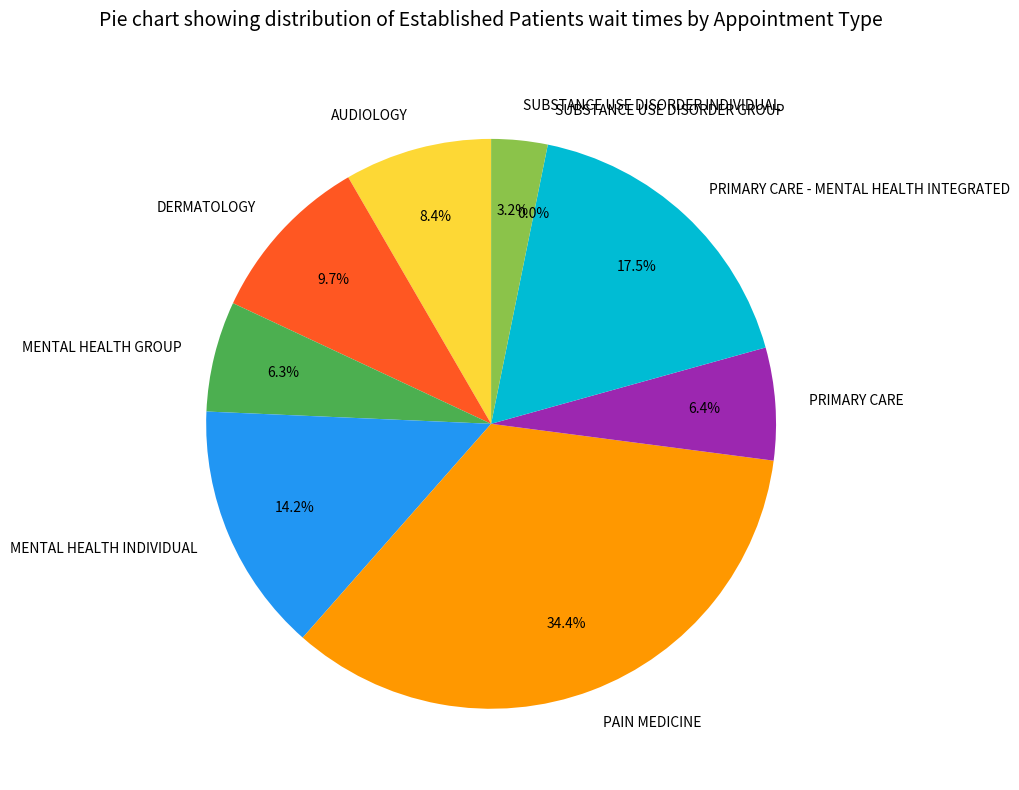

How many segments does this pie chart have?

9